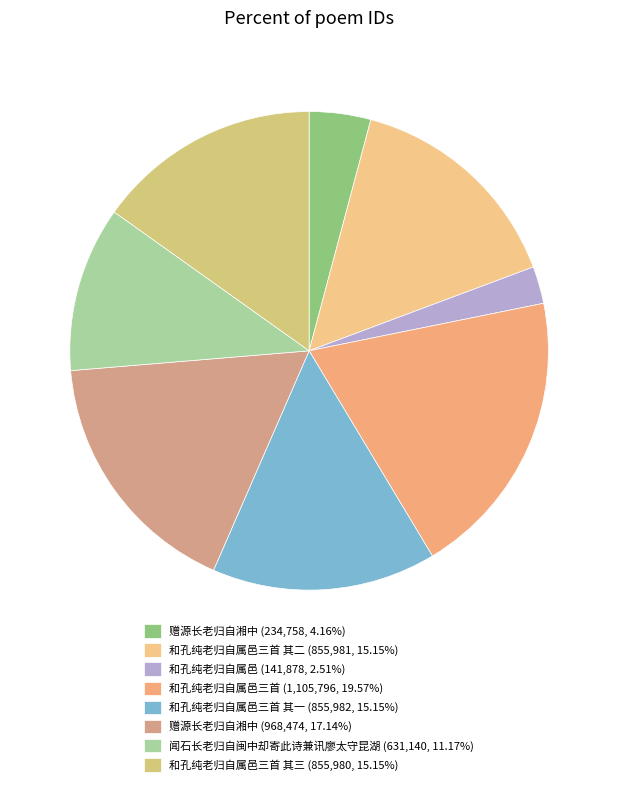

How many segments does this pie chart have?

8